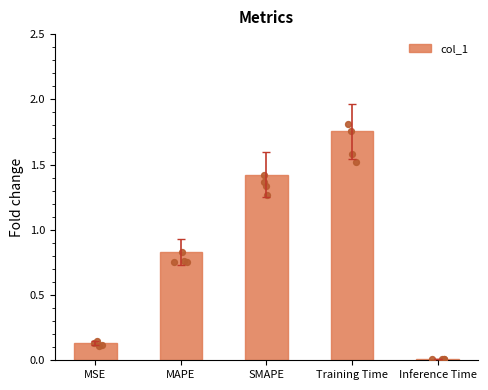

What is the ratio of the value at MAPE to the value at Training Time?

0.5